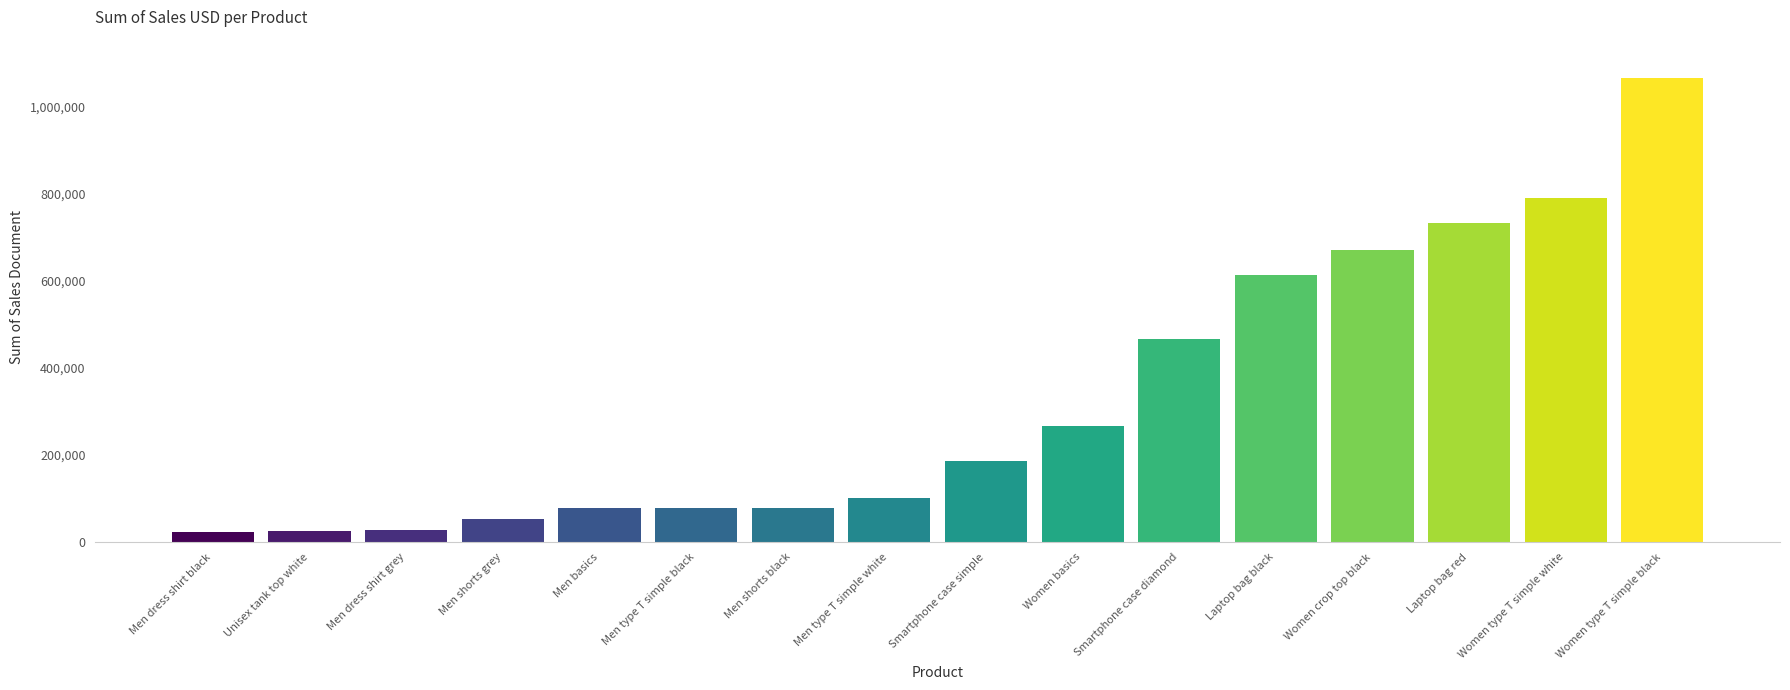

Is it true that the value at Smartphone case diamond is 467559?

True